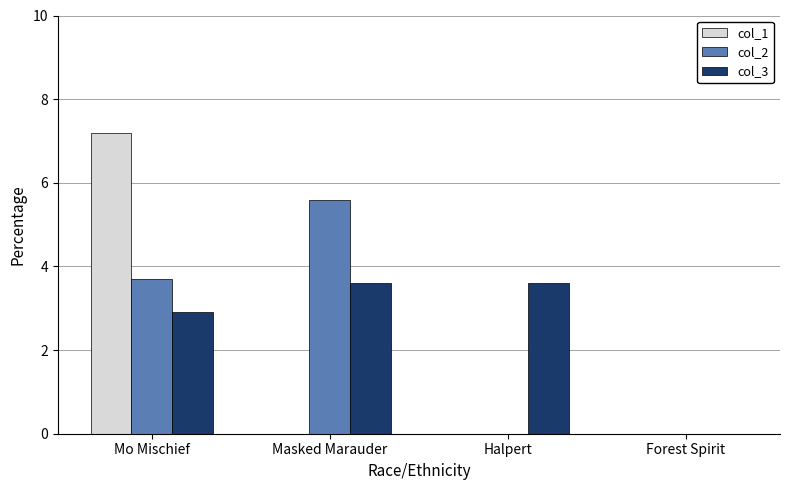

What is the maximum value for col_3?

3.6